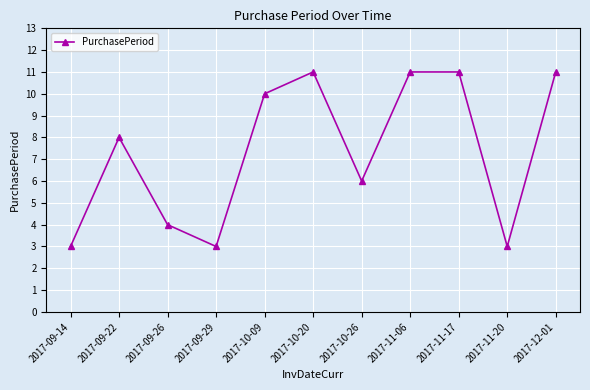

What is the approximate value at 2017-10-09?

10